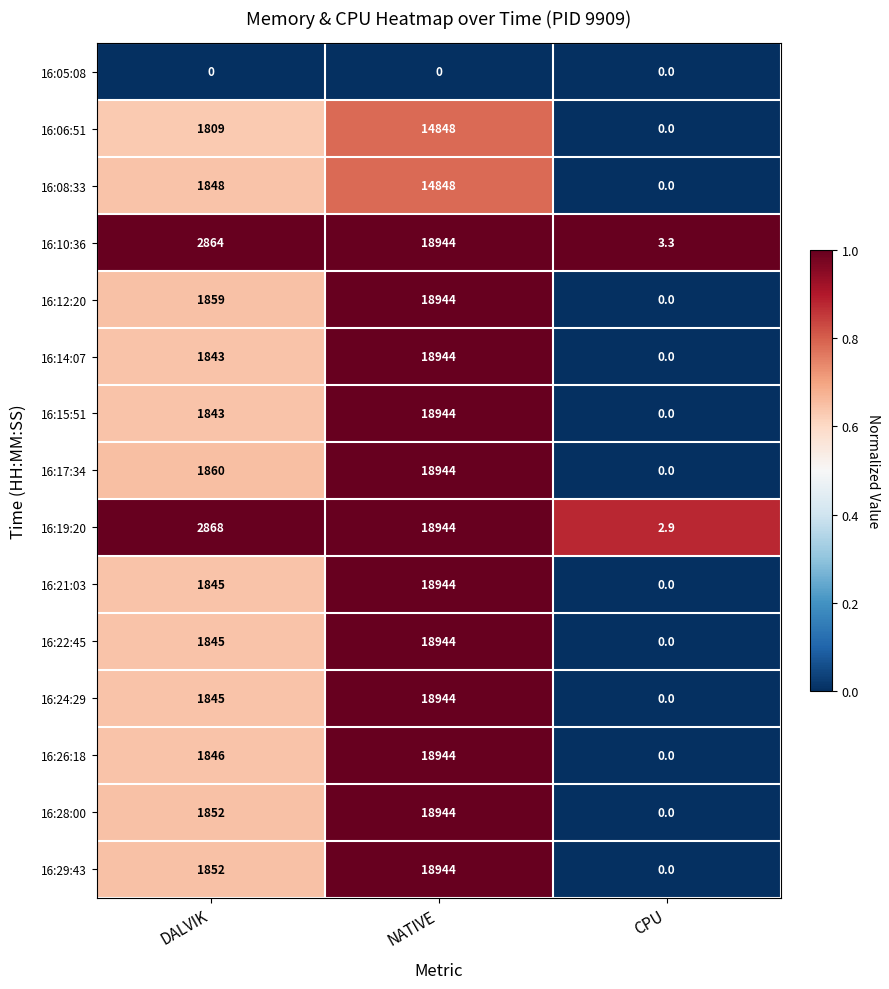

What is the spread (max minus min) of values at DALVIK?

2868.0